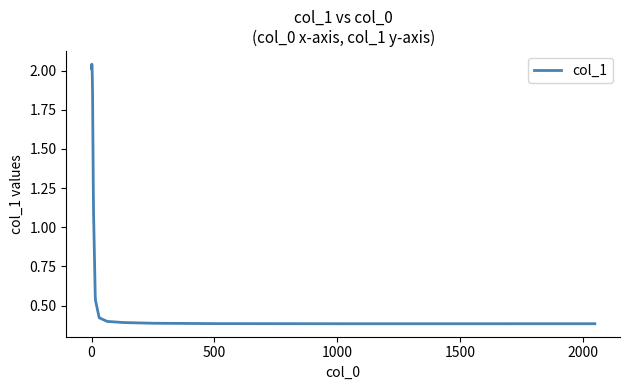

Does the chart have visible grid lines?

No